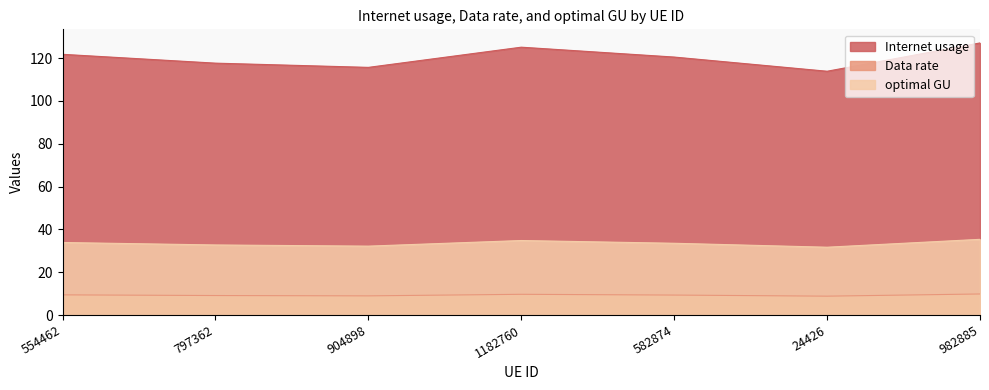

What is the label of the 4th point from the left?

1182760